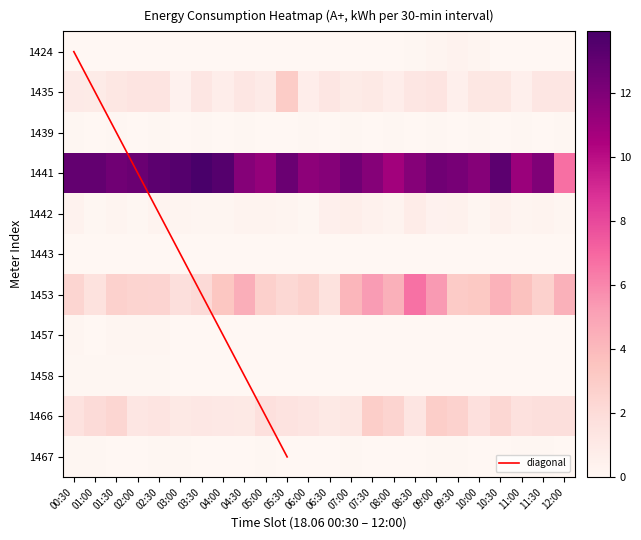

How many 1467 values are between 0 and 1?

24